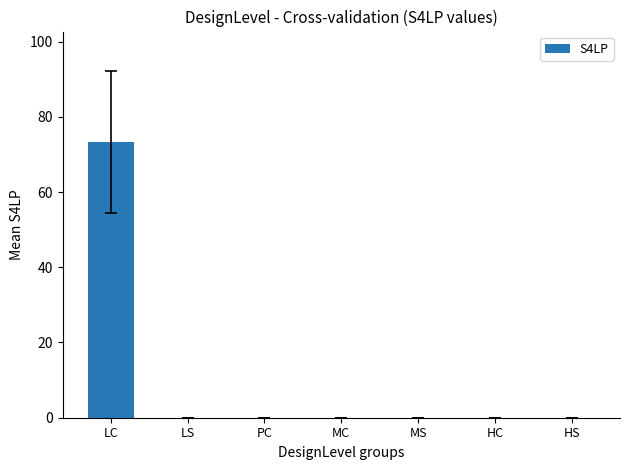

The chart shows a value of 0.0 at MS. True or false?

True